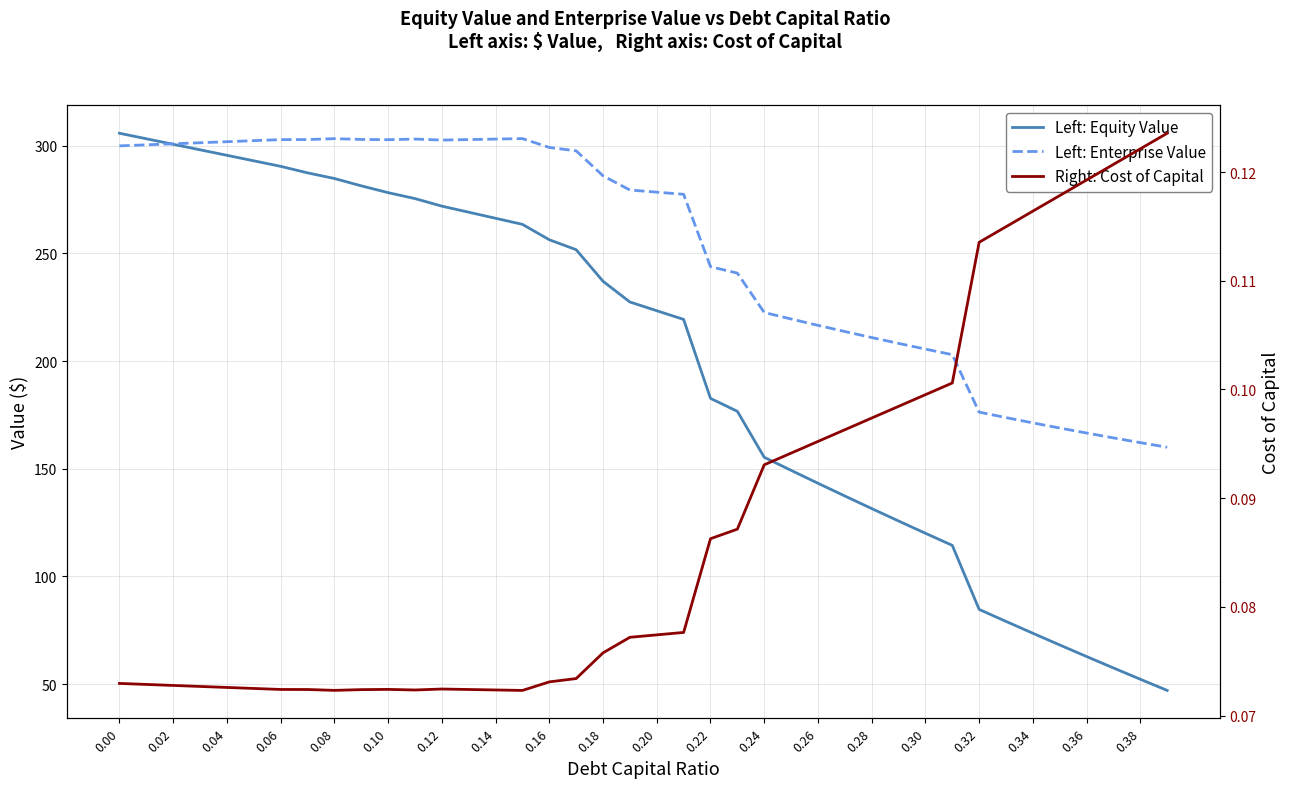

True or false: Right: Cost of Capital and Left: Equity Value cross at least once.

False